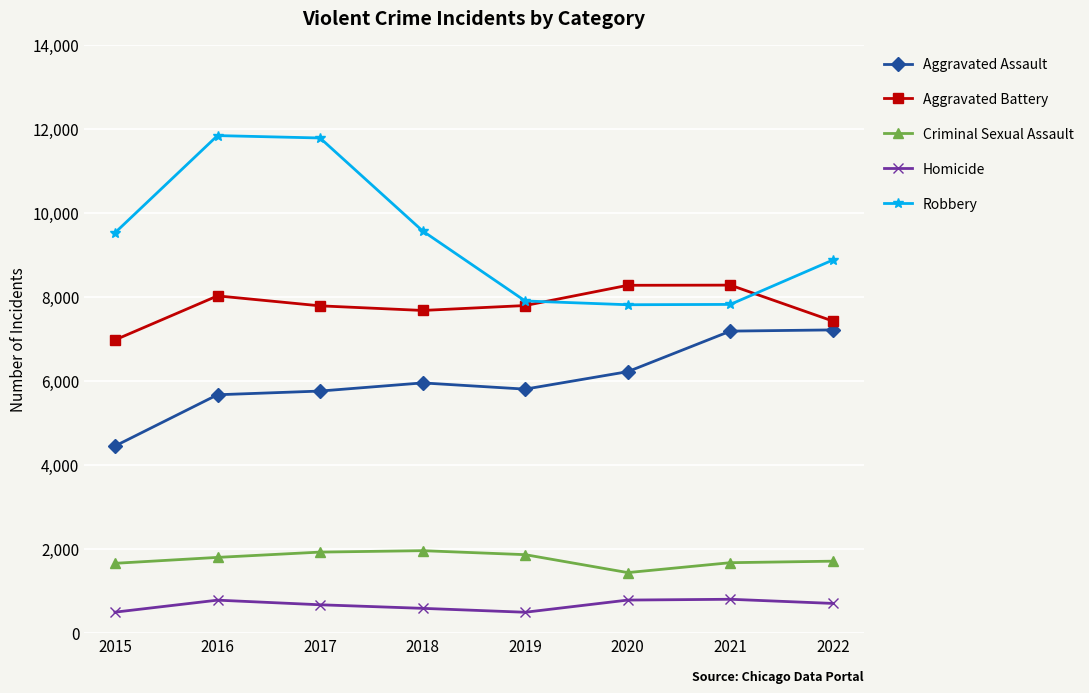

True or false: Aggravated Assault and Aggravated Battery intersect in this chart.

False